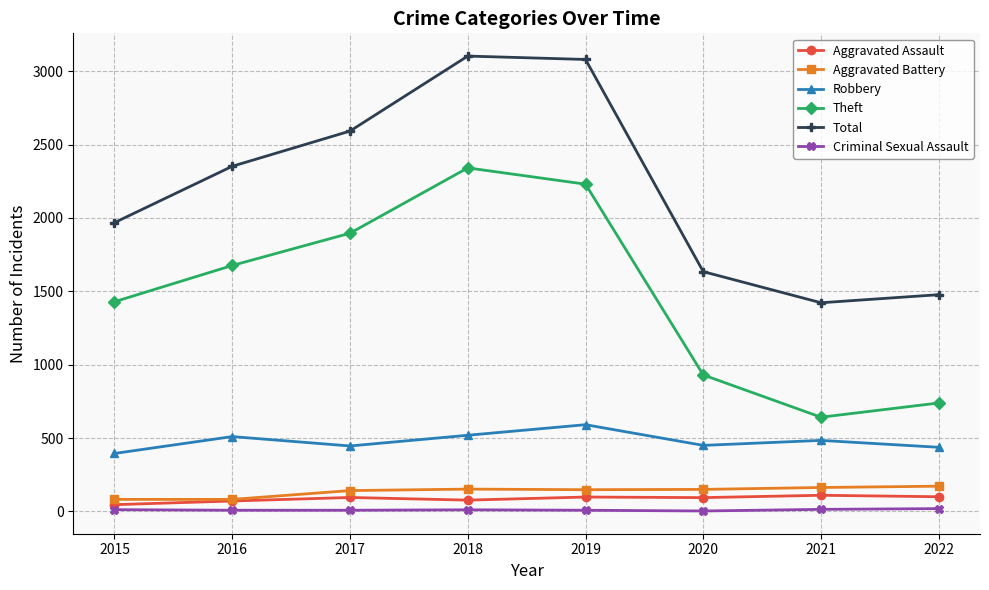

At how many categories does at least one series exceed 432?

8